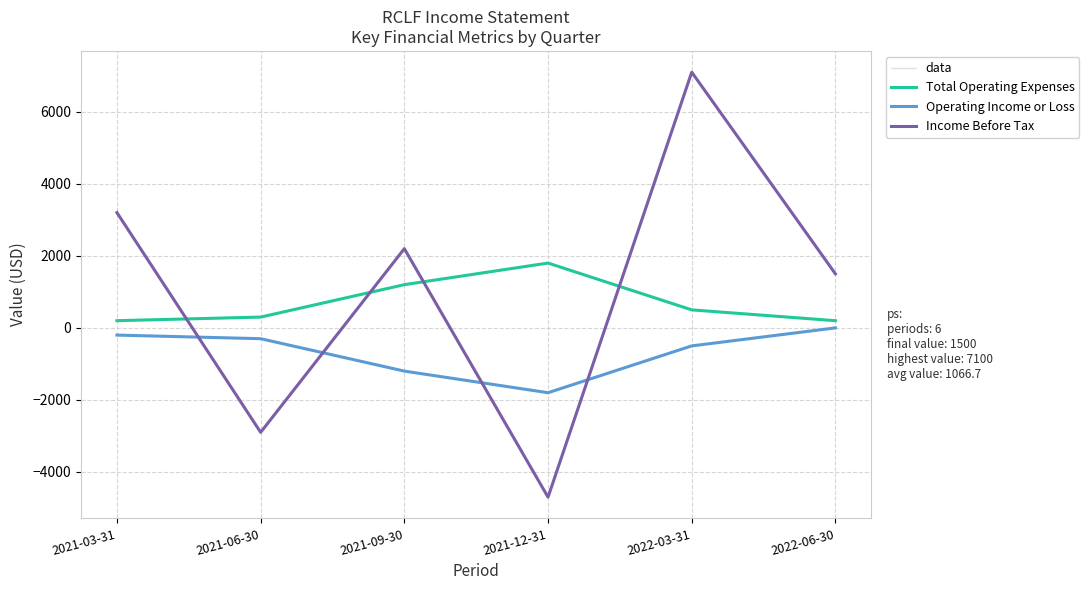

Is this an area chart (filled region under the line)?

No